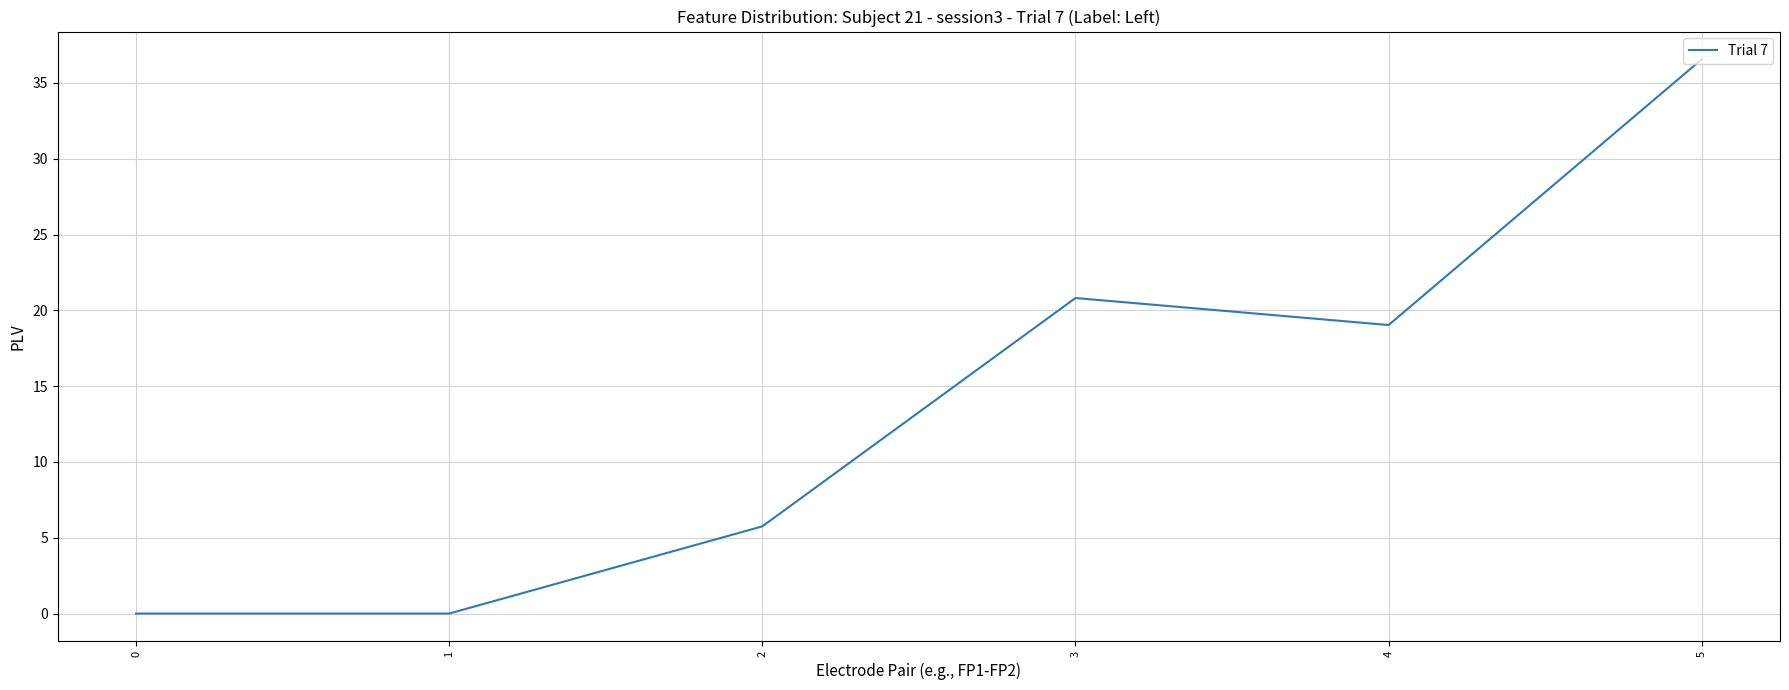

How many distinct data groups are displayed?

1